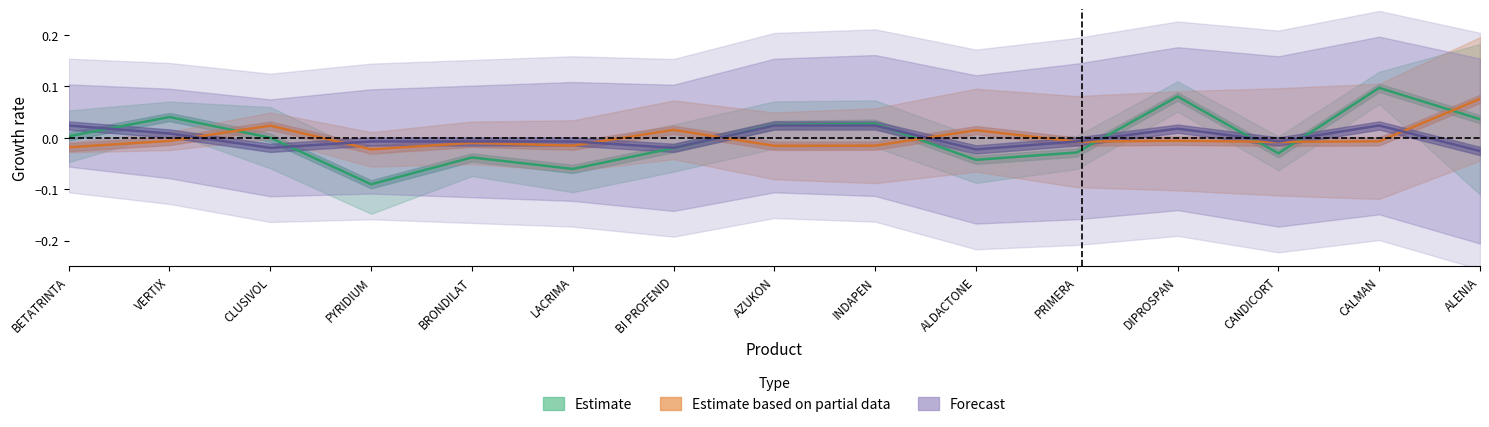

Where does the Estimate series first go above 0?

BETATRINTA